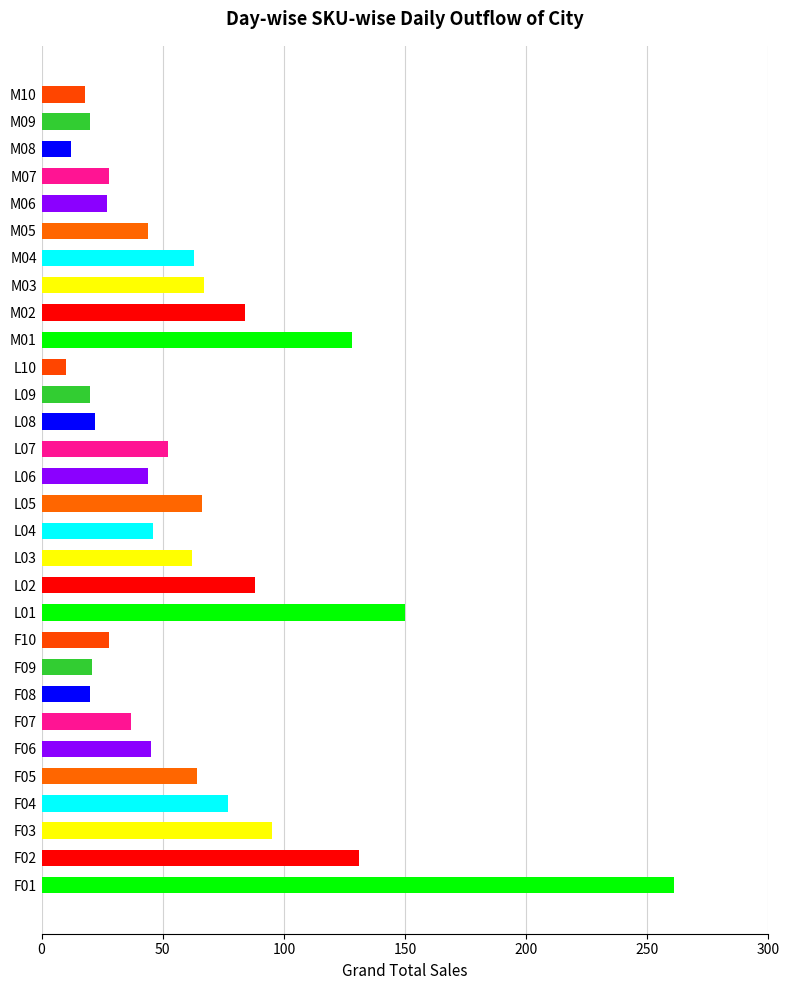

What is the average value?

61